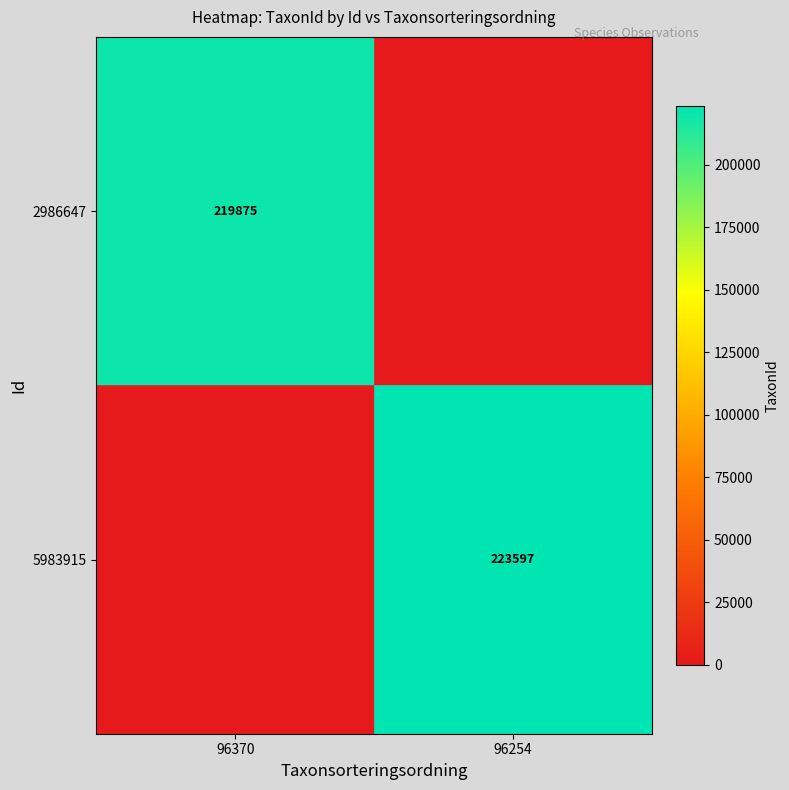

Is the value of 2986647 at 96370 greater than the value of 5983915 at 96254?

No